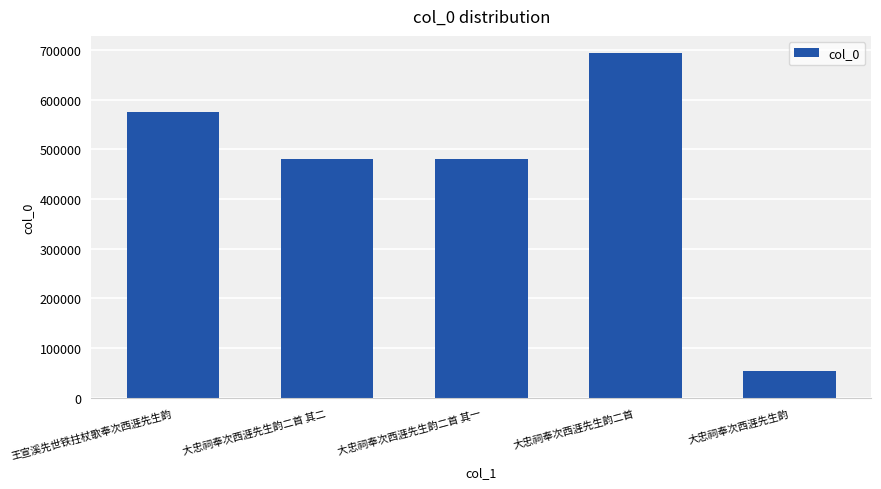

What is the value of the 2nd bar from the left?

479559